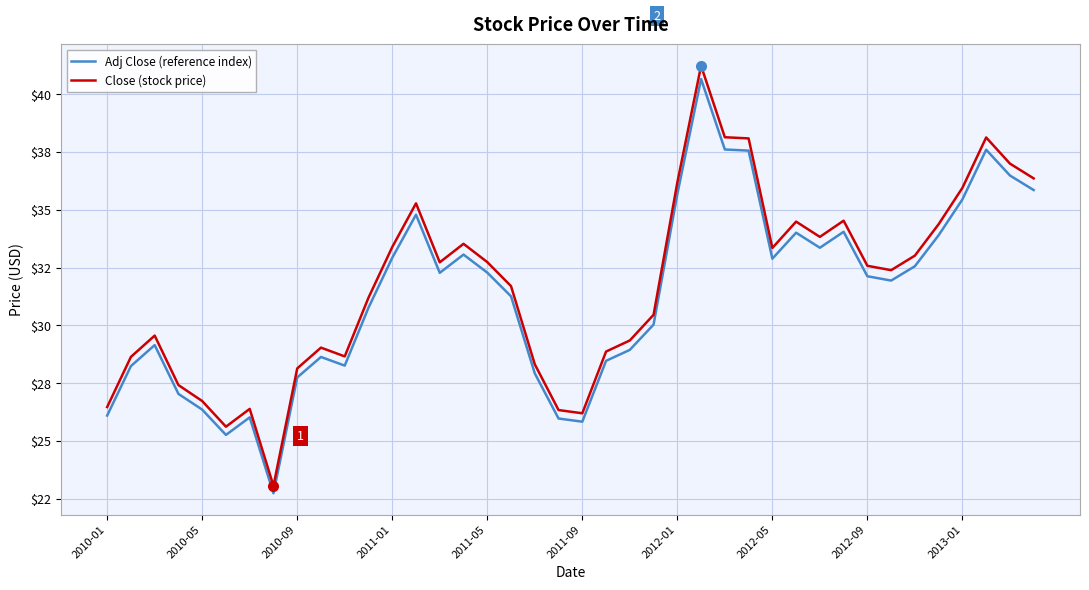

In Close (stock price), how many points are higher than both neighbors (excluding endpoints)?

9